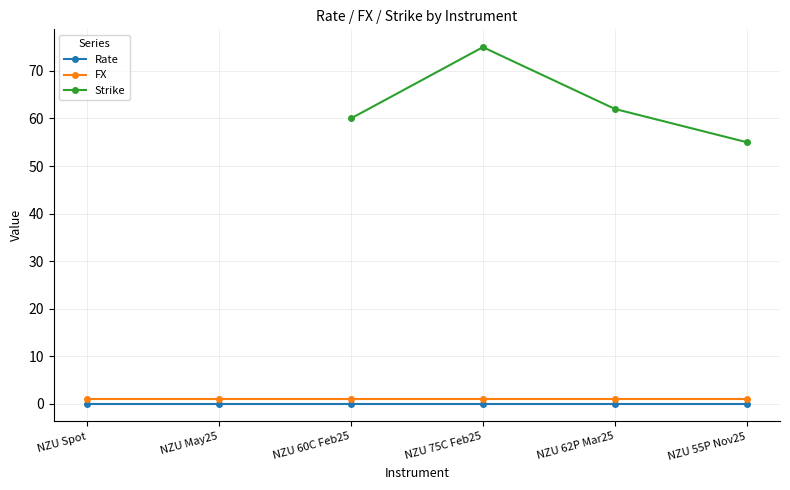

What are all the series names shown in the legend?

Rate, FX, Strike